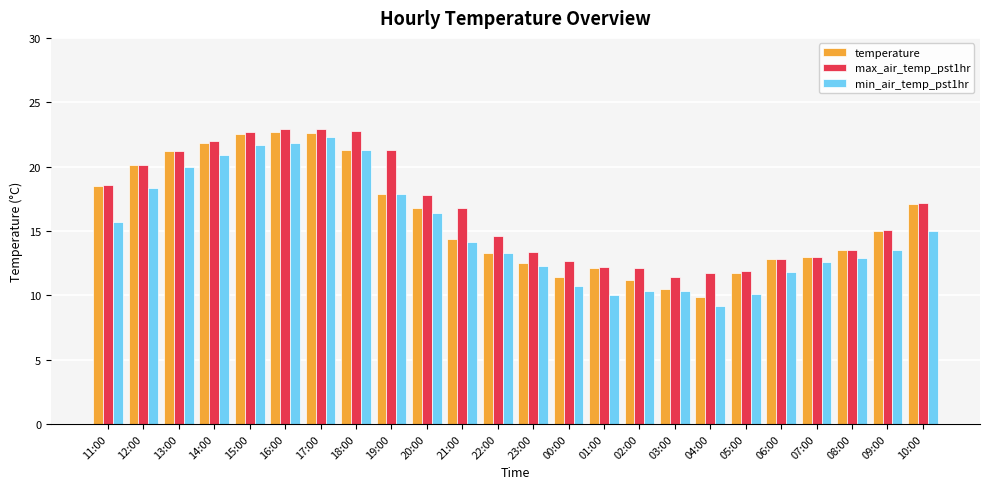

What is the total value across all series at 12:00?

58.5